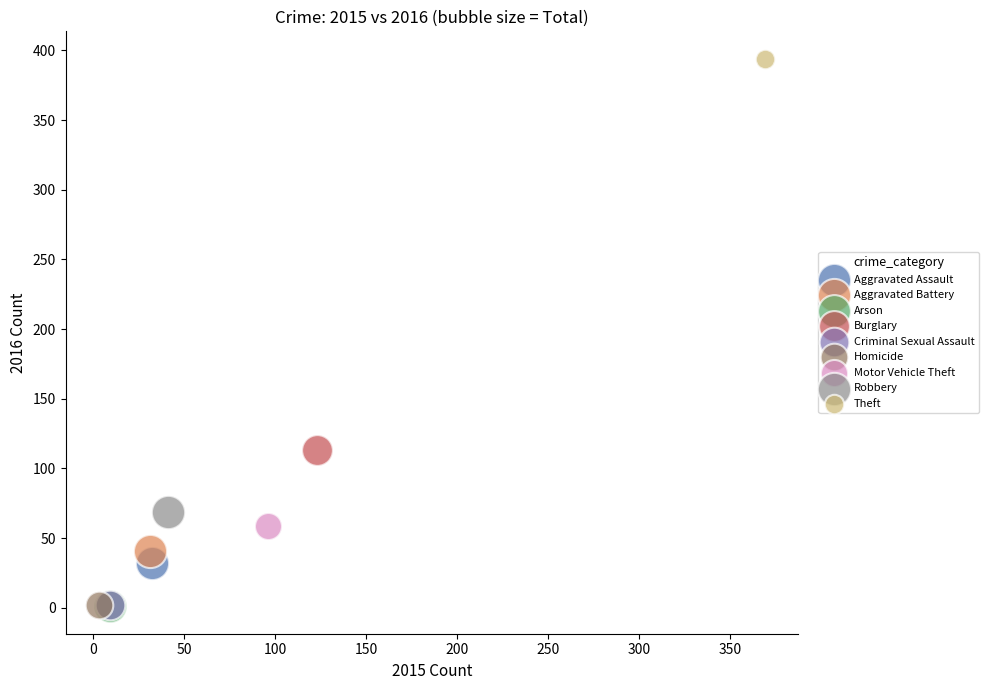

What are all the series names shown in the legend?

Aggravated Assault, Aggravated Battery, Arson, Burglary, Criminal Sexual Assault, Homicide, Motor Vehicle Theft, Robbery, Theft